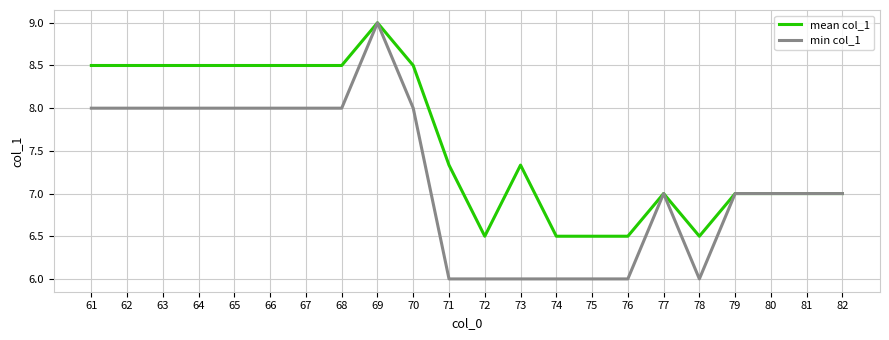

Rank the series by their average value, from highest to lowest.

mean col_1, min col_1